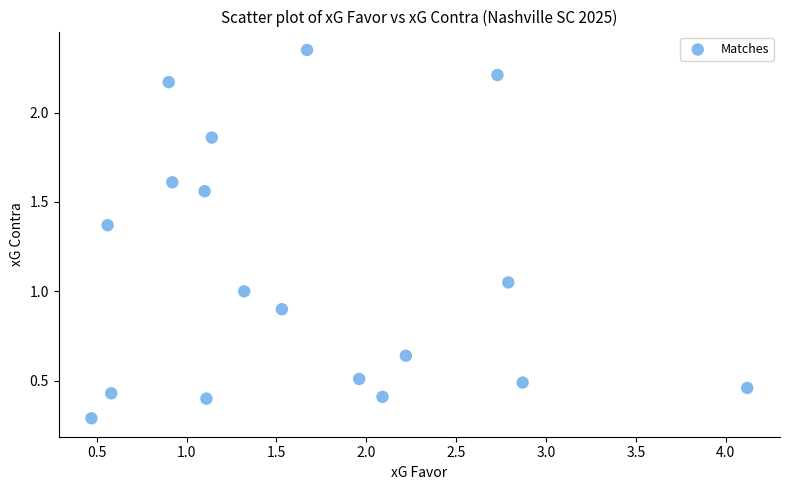

What is the range of X values (max minus min)?

3.7